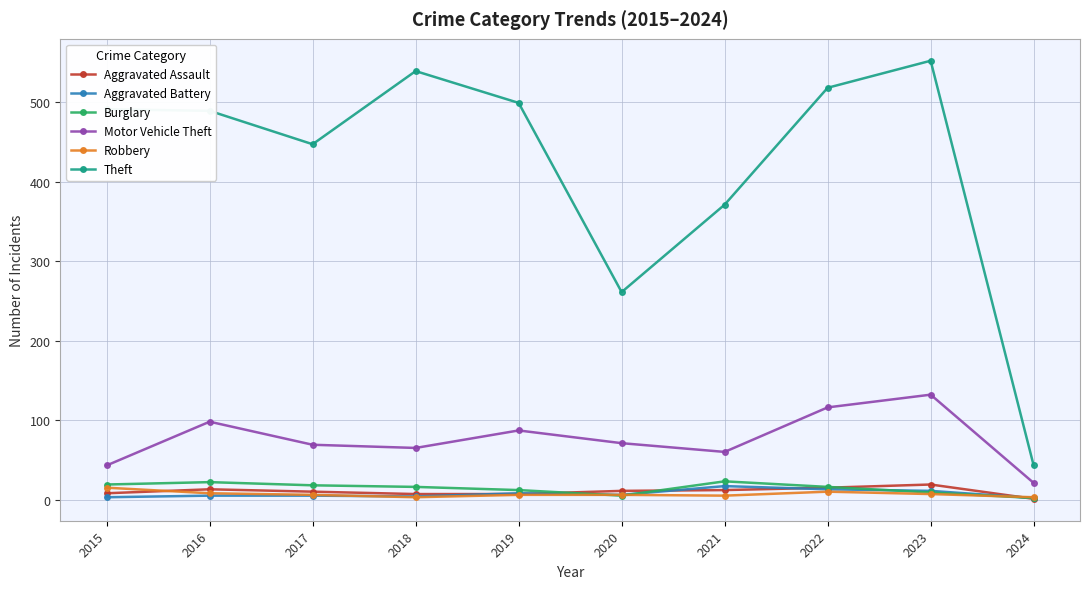

True or false: Motor Vehicle Theft has more than 2 interior local peaks.

True